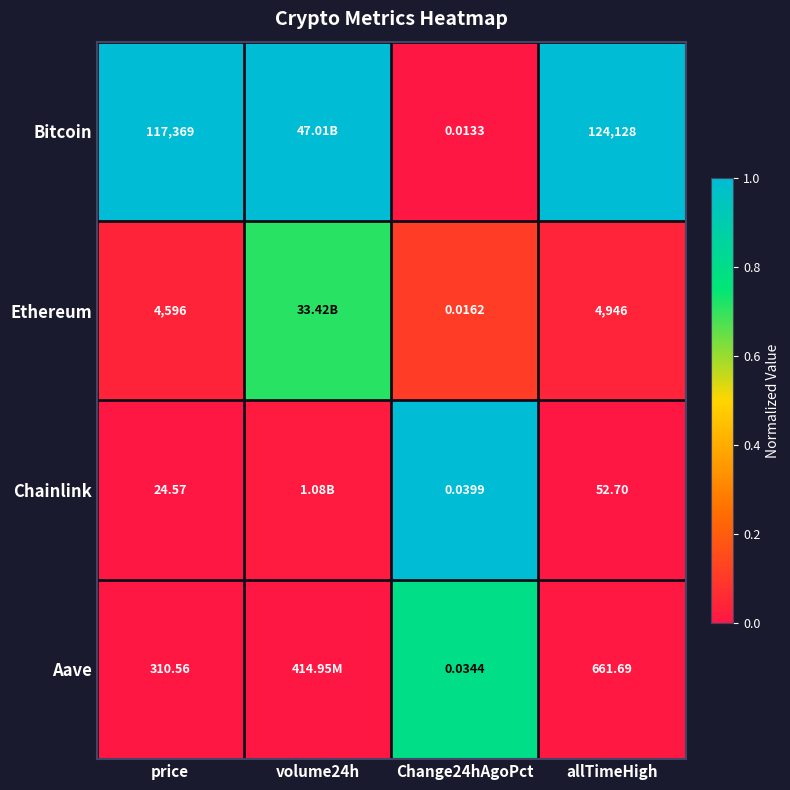

The Aave series shows 0.5 at Change24hAgoPct. True or false?

False